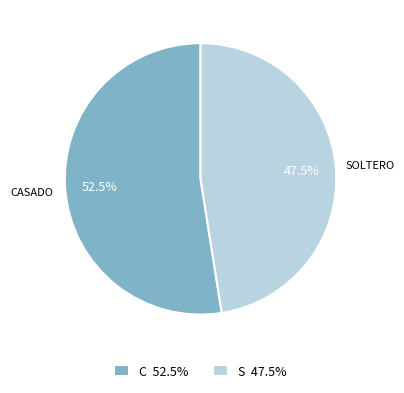

What is the ratio of the value at C 52.5% to the value at S 47.5%?

1.1